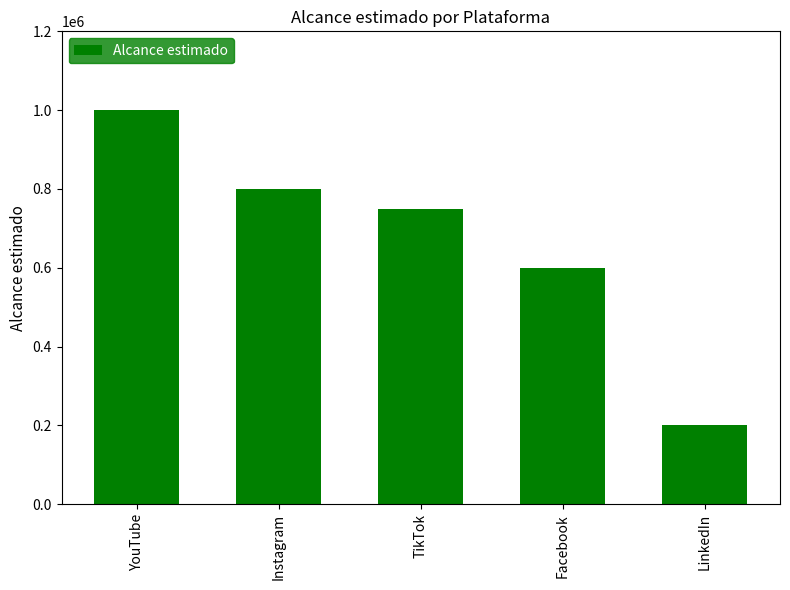

Are the bars grouped side by side (vs. stacked)?

No